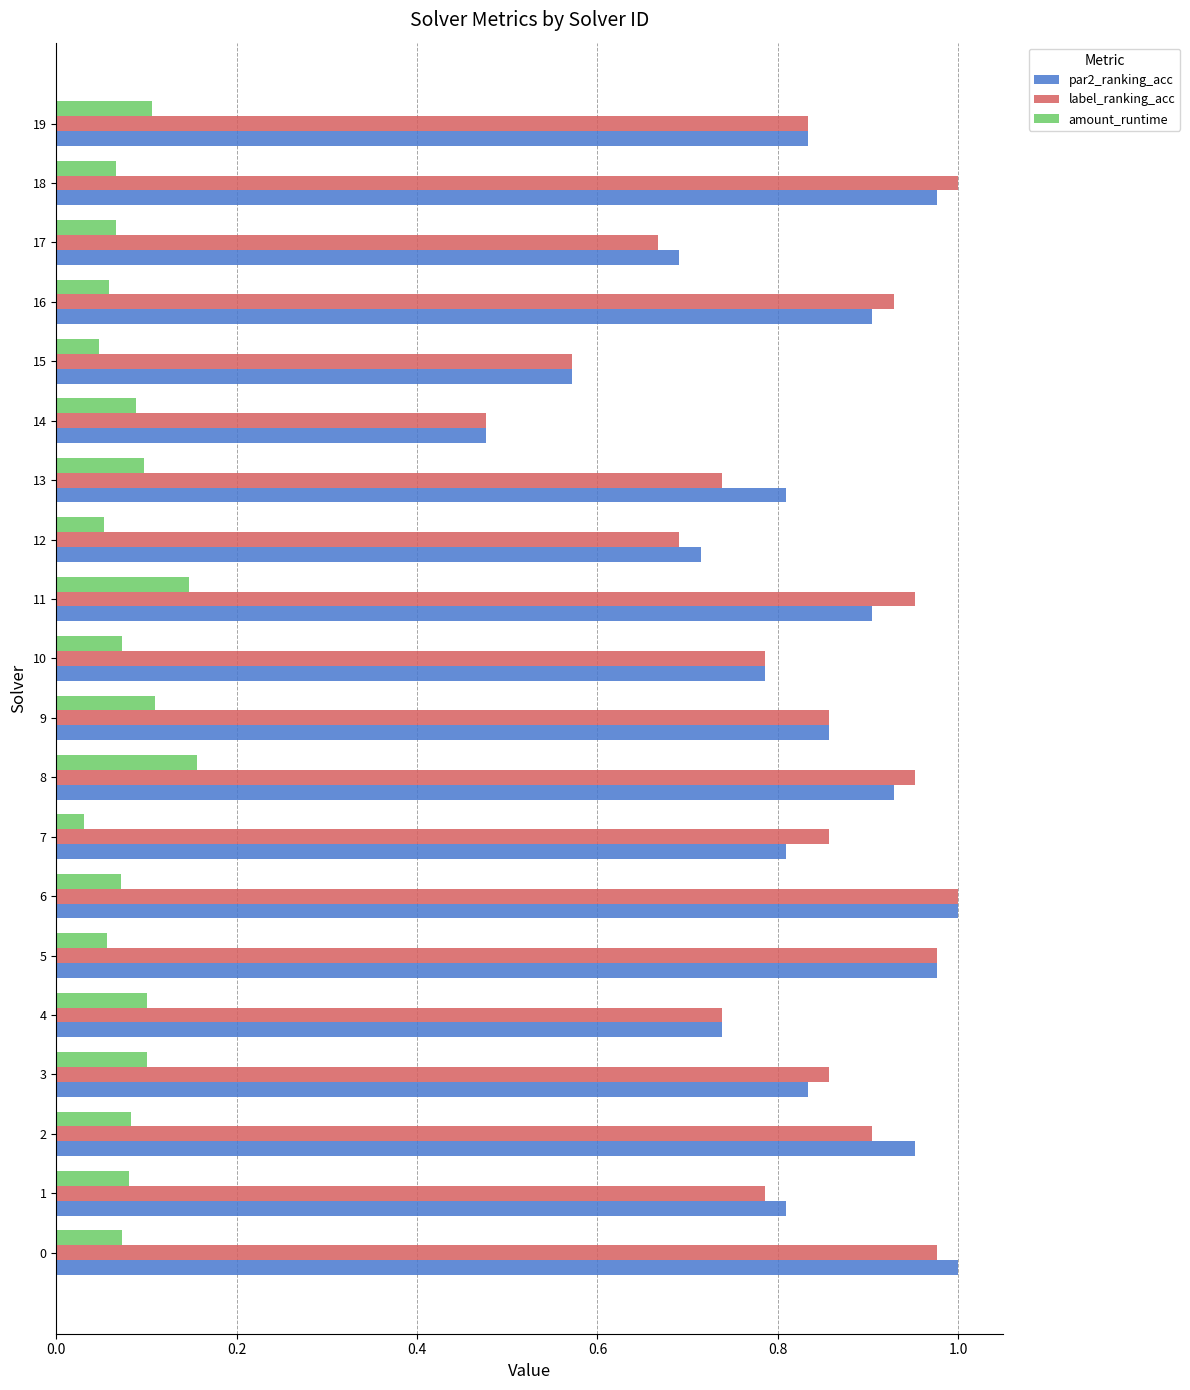

What is the difference between the maximum and second lowest values in the label_ranking_acc series?

0.4